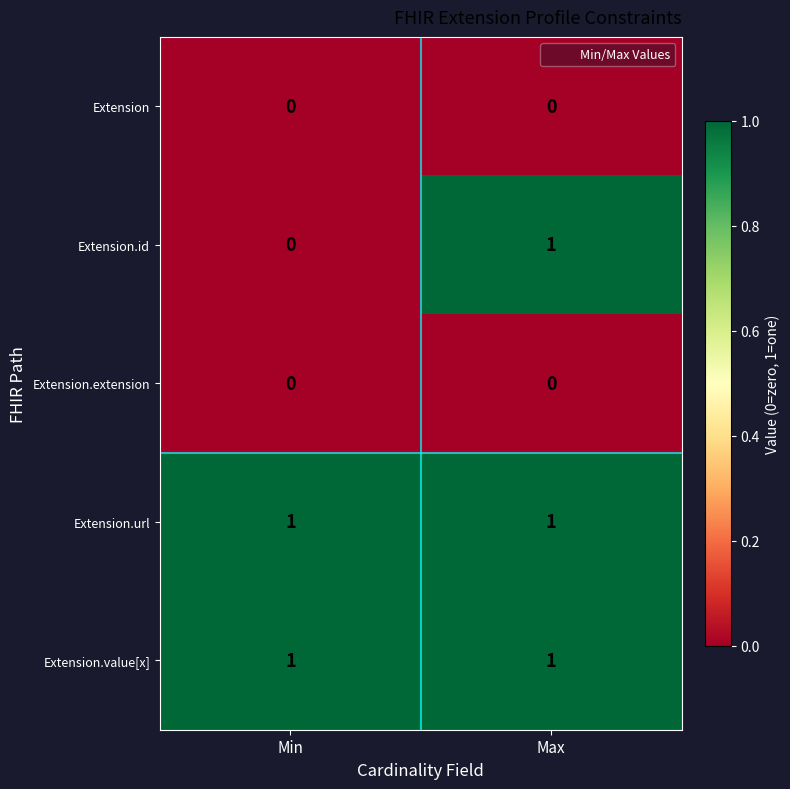

What is the greatest value displayed?

1